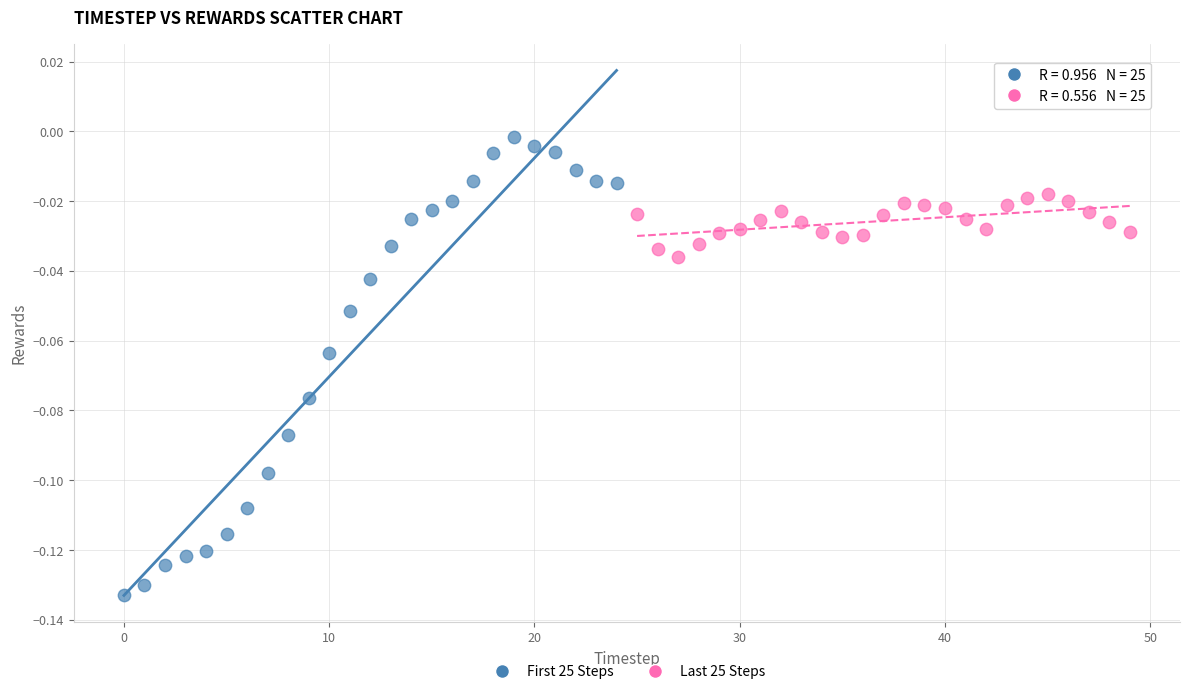

What are all the series names shown in the legend?

First 25 Steps, Last 25 Steps